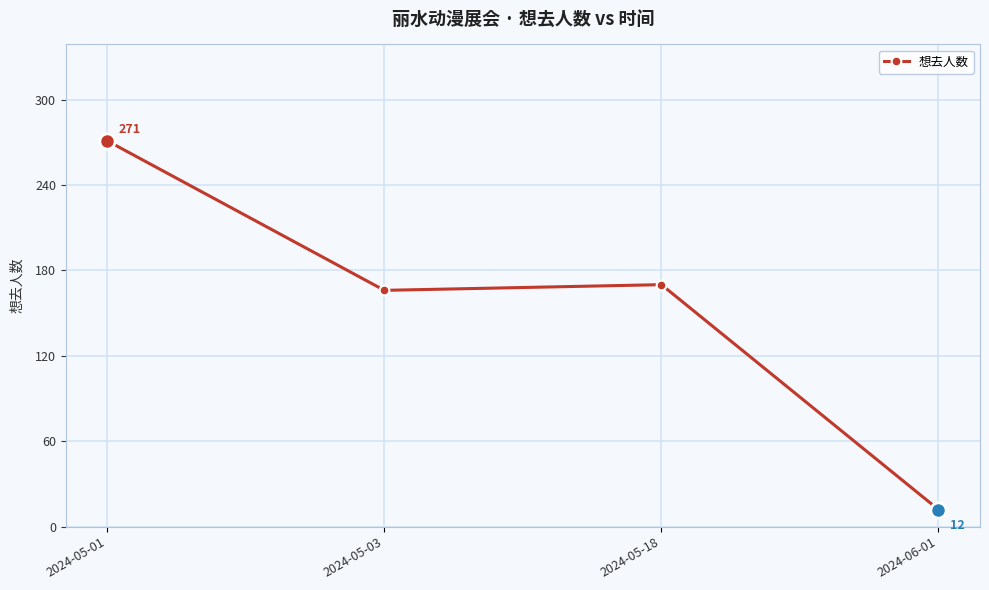

Reading left to right, extract all data points from this chart.

2024-05-01=271	2024-05-03=166	2024-05-18=170	2024-06-01=12